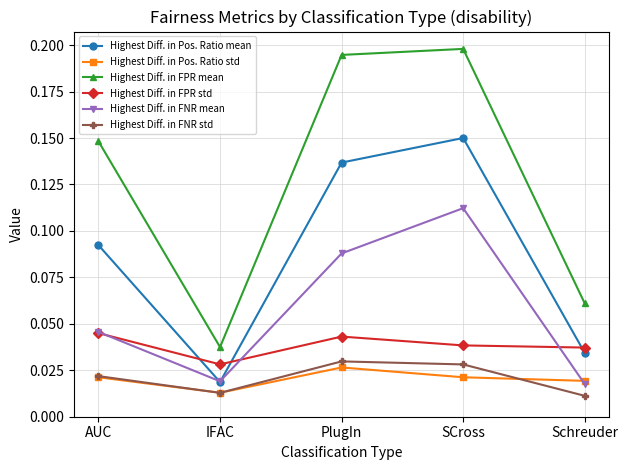

What position from the right is SCross?

2